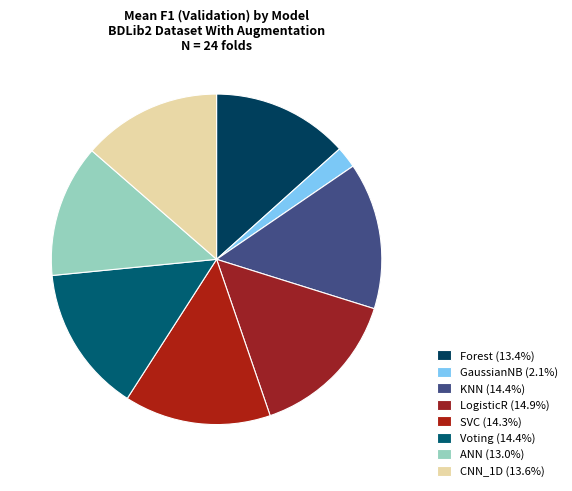

Count the number of slices in the pie.

8